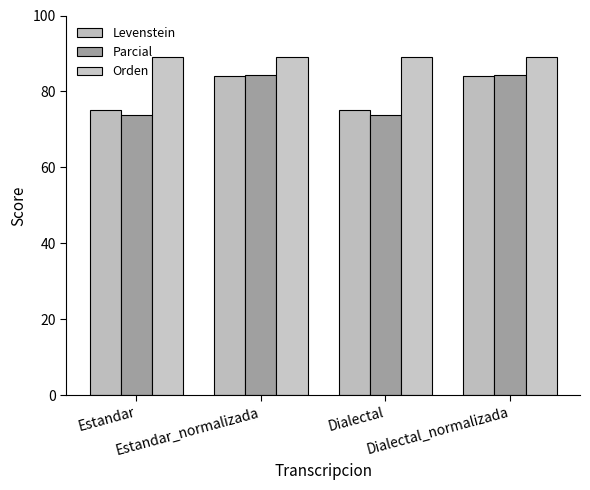

How many bars are there in each group?

3